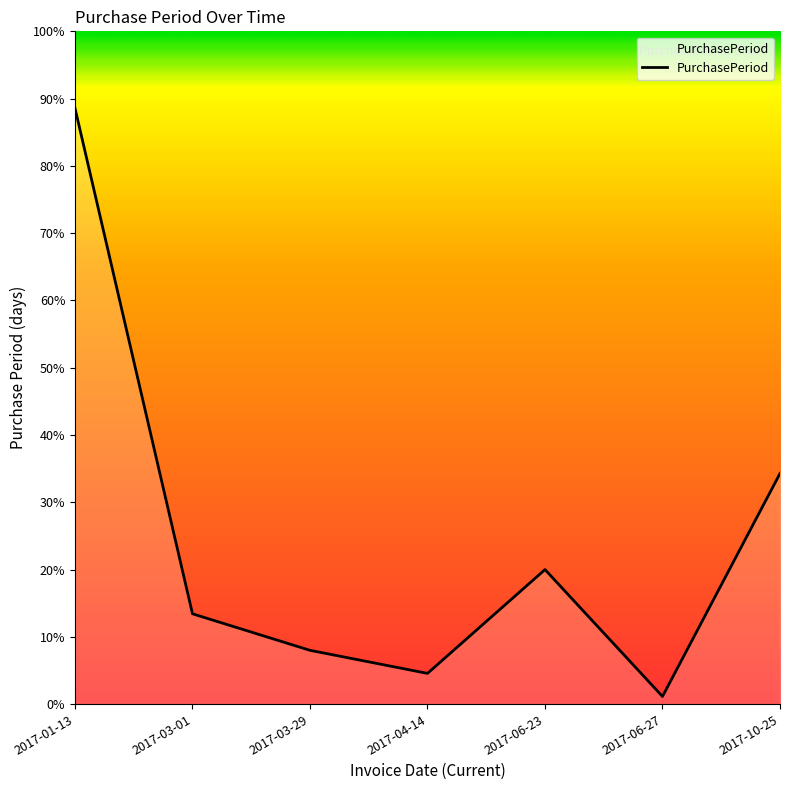

Between 2017-01-13 and 2017-06-27, which is larger?

2017-01-13